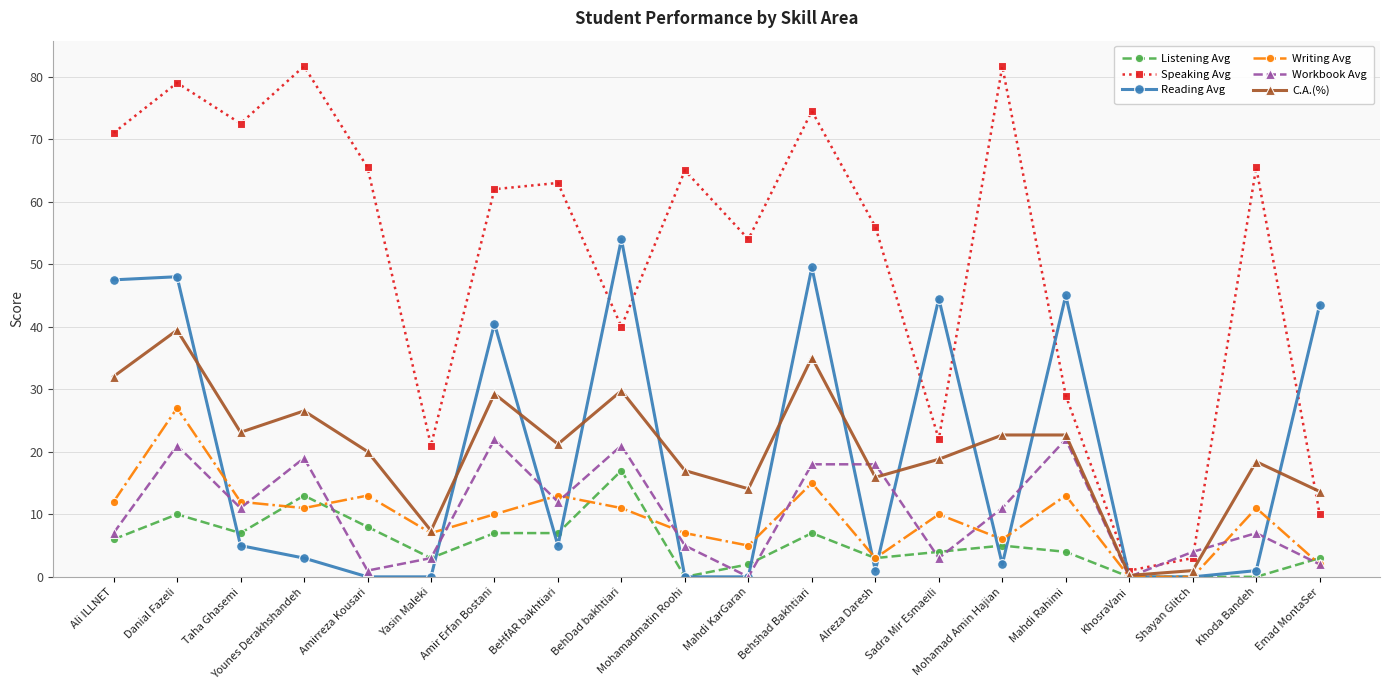

What value does the C.A.(%) series have at Shayan Glitch?

1.0